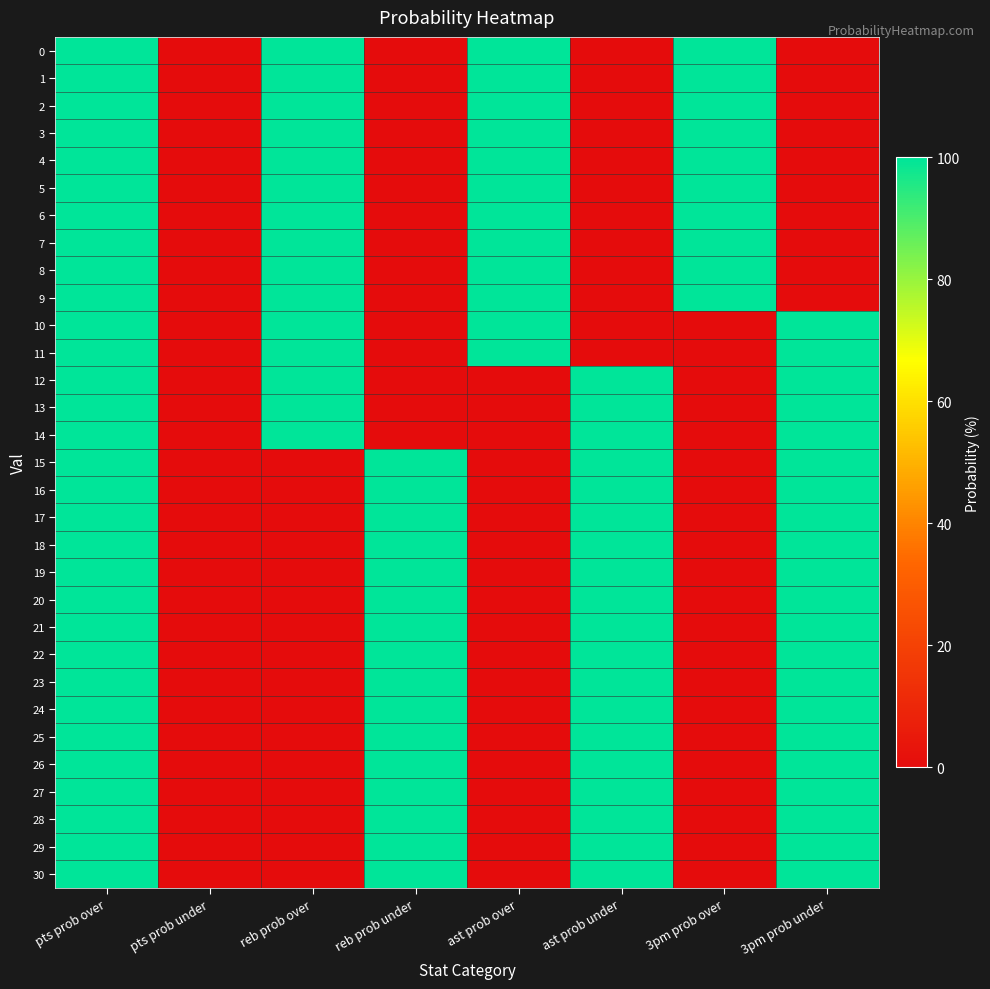

At which category is the sum across all series the highest?

pts prob over